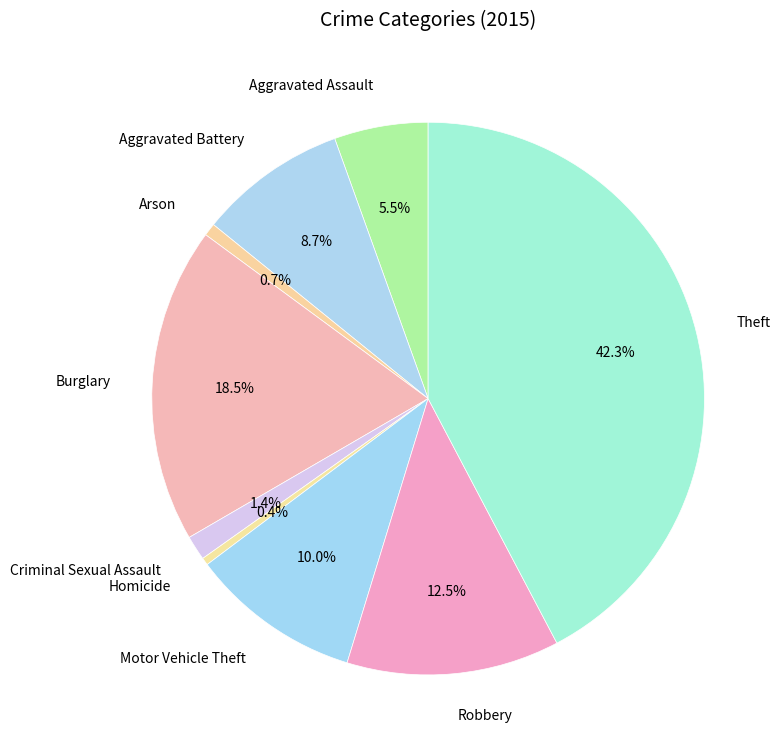

Count the number of slices in the pie.

9